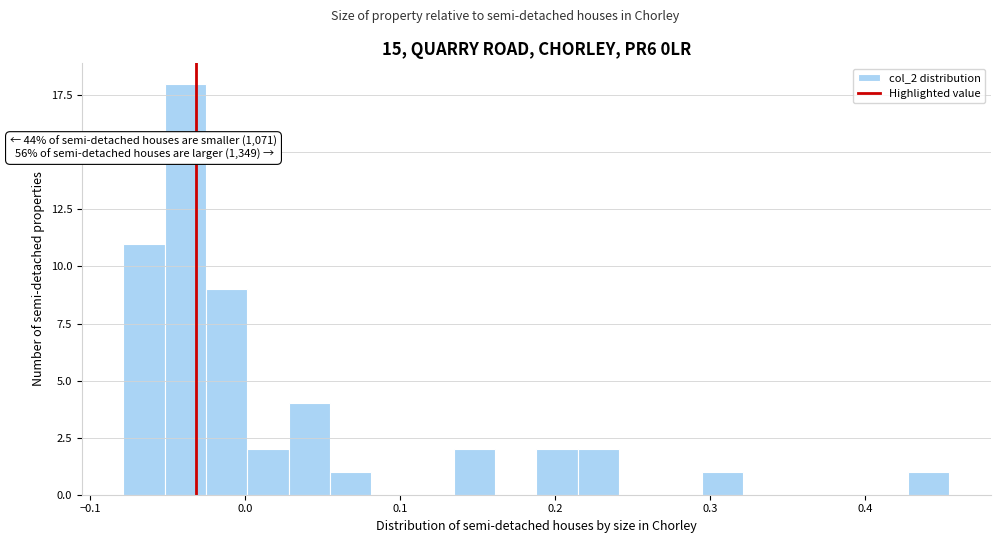

Around what value on the x-axis is the tallest bar? Give the approximate position of its centre, as read against the axis.

-0.04